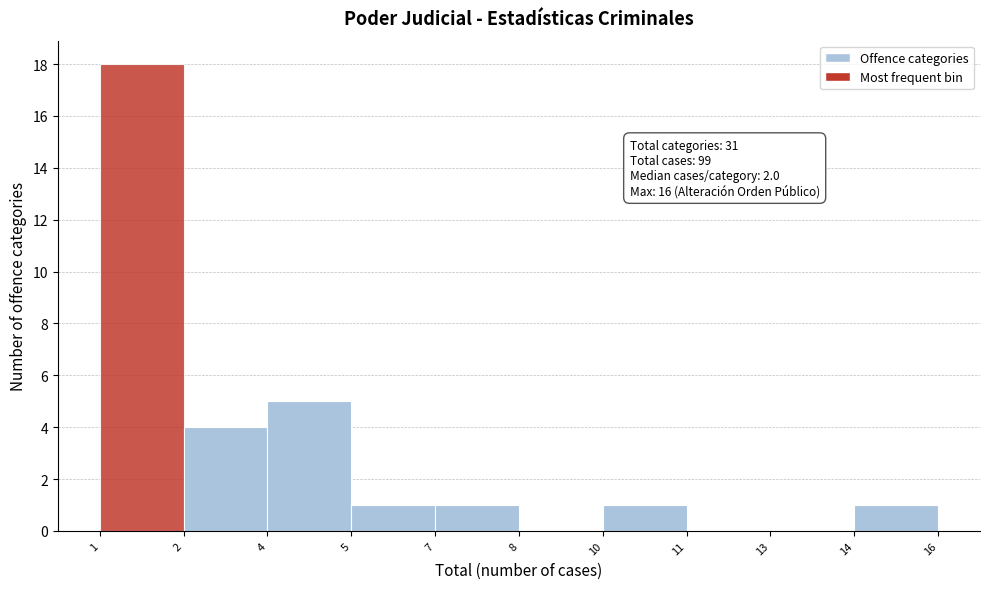

Reading left to right, extract all data points from this chart.

1=18	2=4	4=5	5=1	7=1	8=0	10=1	11=0	13=0	14=1